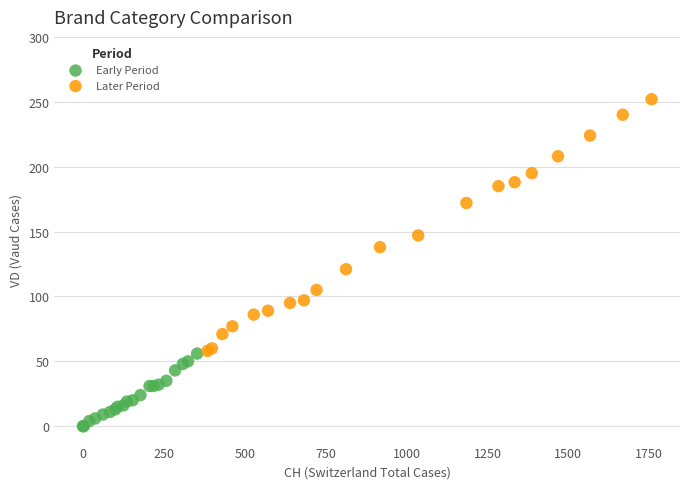

Which series contains the highest Y value?

Later Period